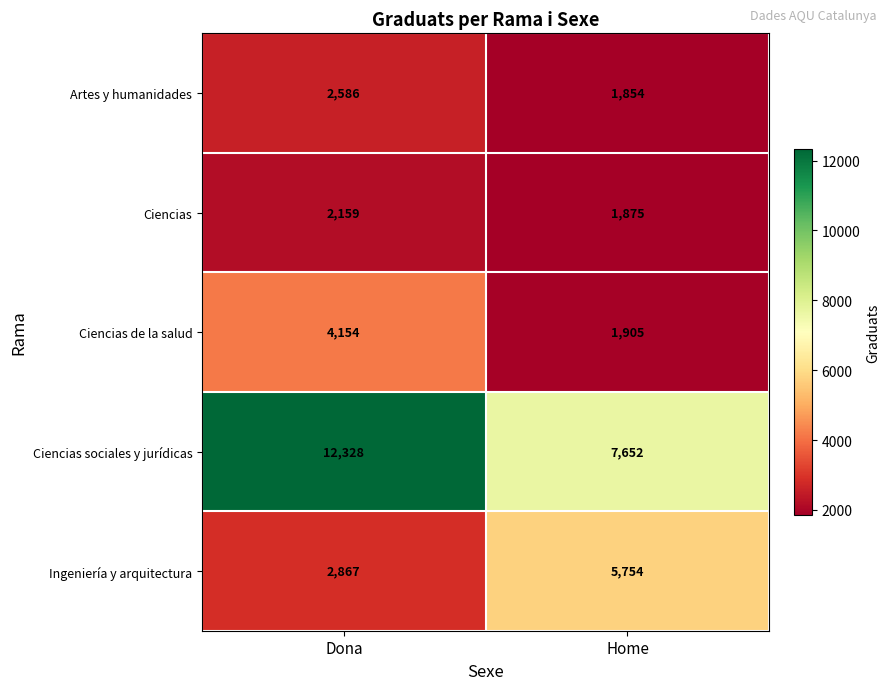

What value does the Ingeniería y arquitectura series have at Home, to the nearest 100?

5800